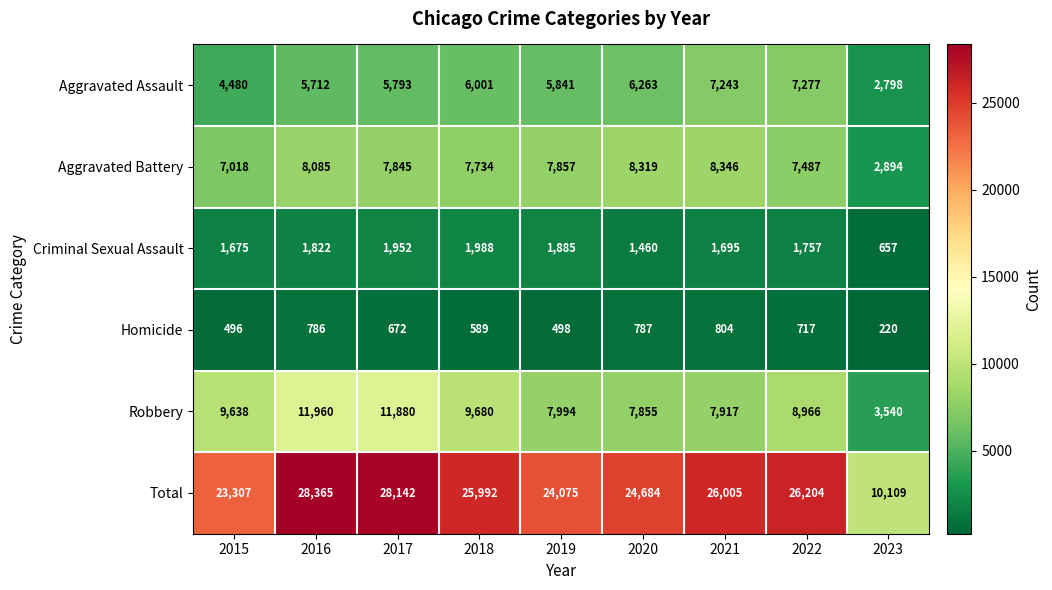

Rank the series at 2022 from lowest to highest value.

Homicide, Criminal Sexual Assault, Aggravated Assault, Aggravated Battery, Robbery, Total